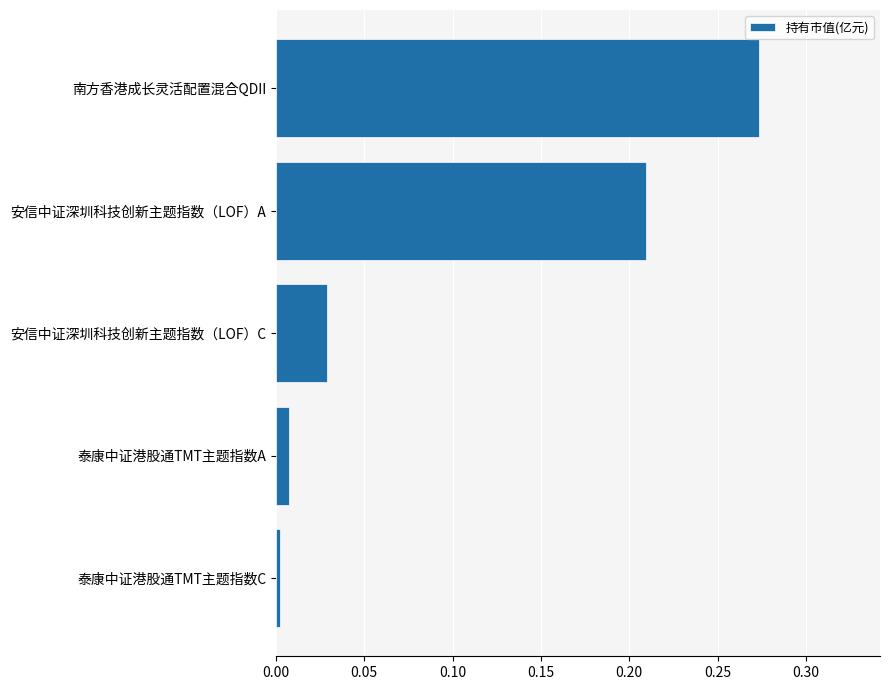

Which label corresponds to the largest value in the chart?

南方香港成长灵活配置混合QDII